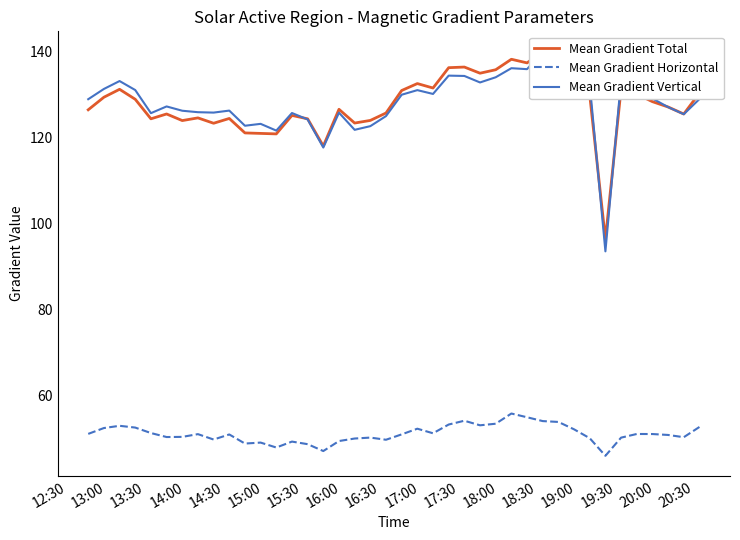

What is the sum of all Mean Gradient Horizontal values?

2044.3